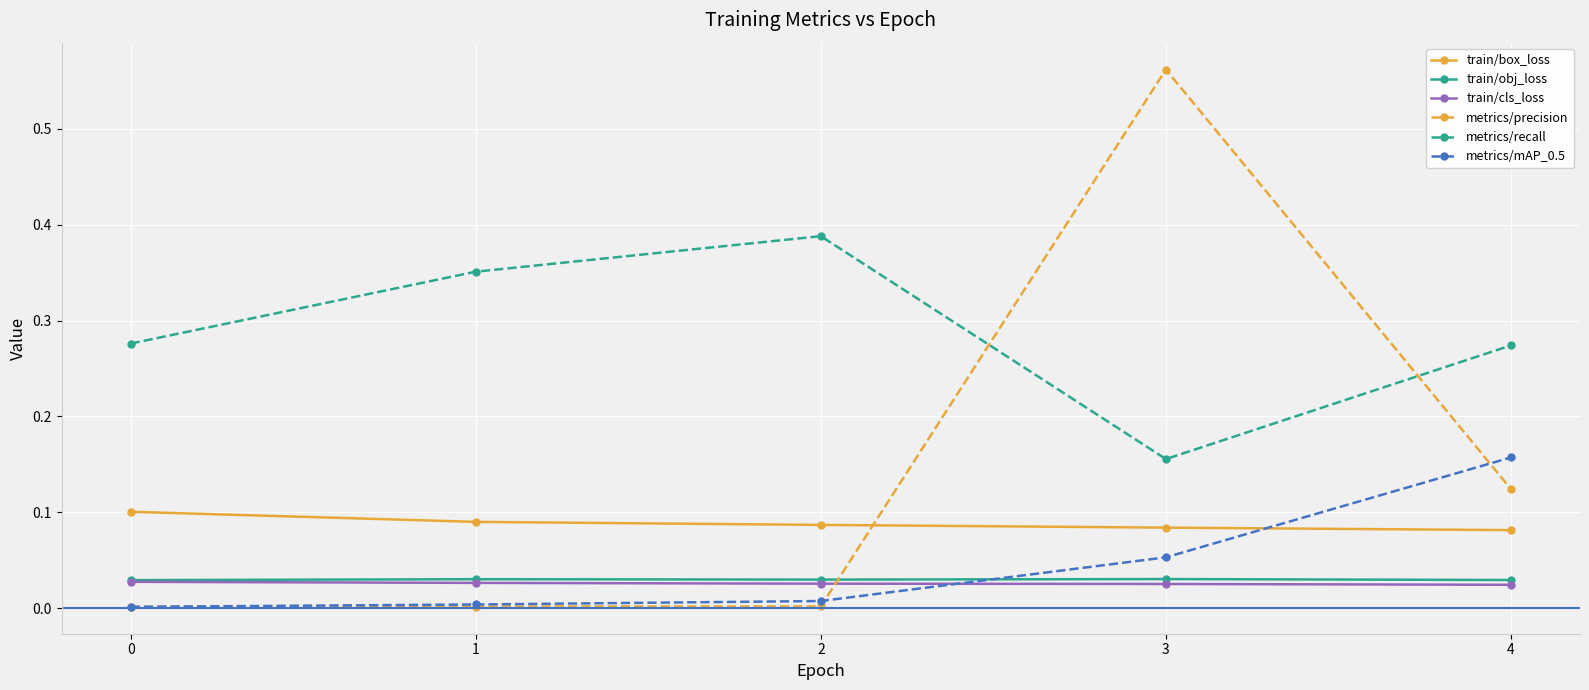

What are all the series names shown in the legend?

train/box_loss, train/obj_loss, train/cls_loss, metrics/precision, metrics/recall, metrics/mAP_0.5